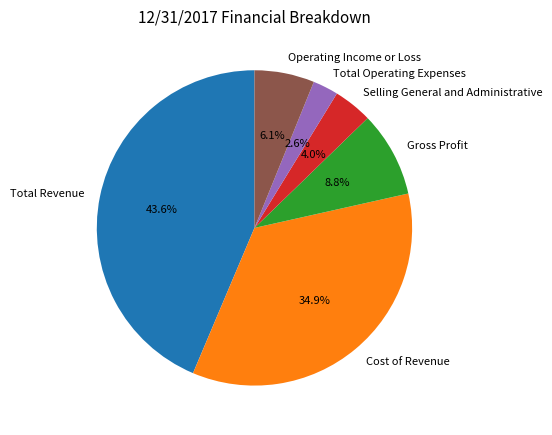

To the nearest percent, what is the difference between the largest and smallest slice percentages?

41%